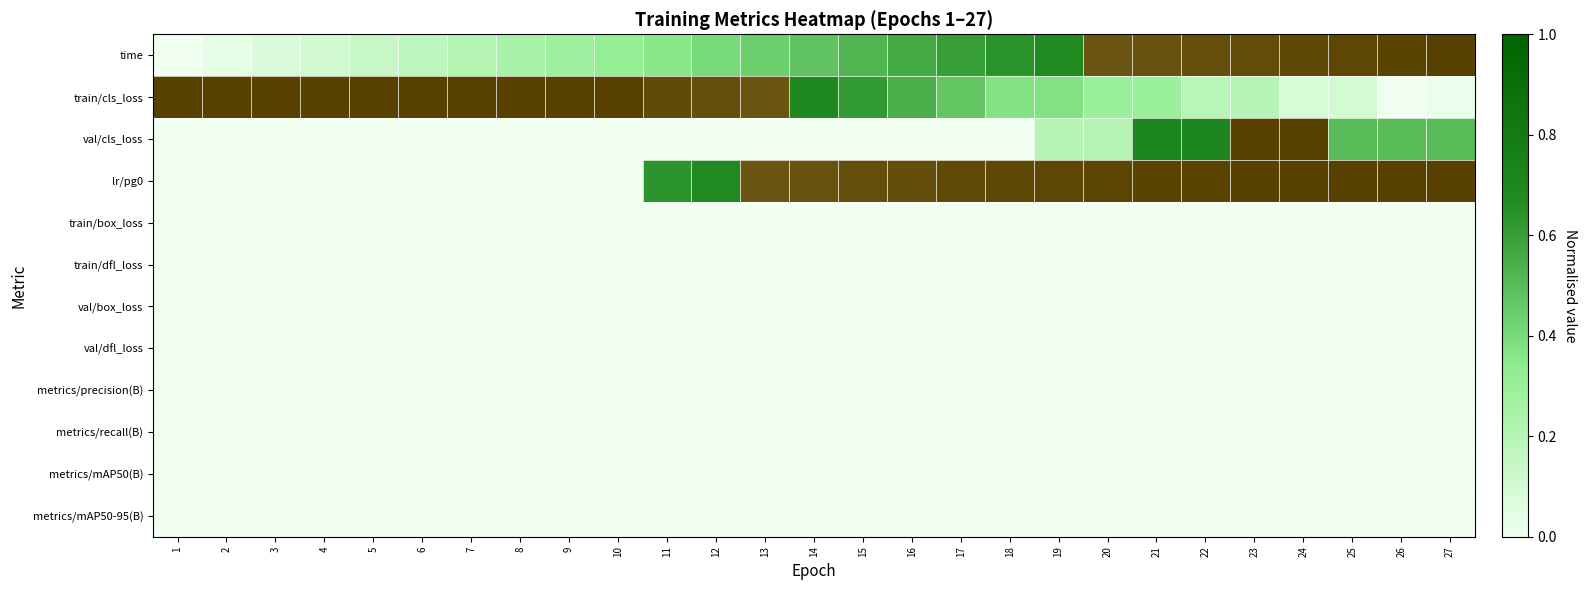

At which category does the chart reach its peak across all series?

27